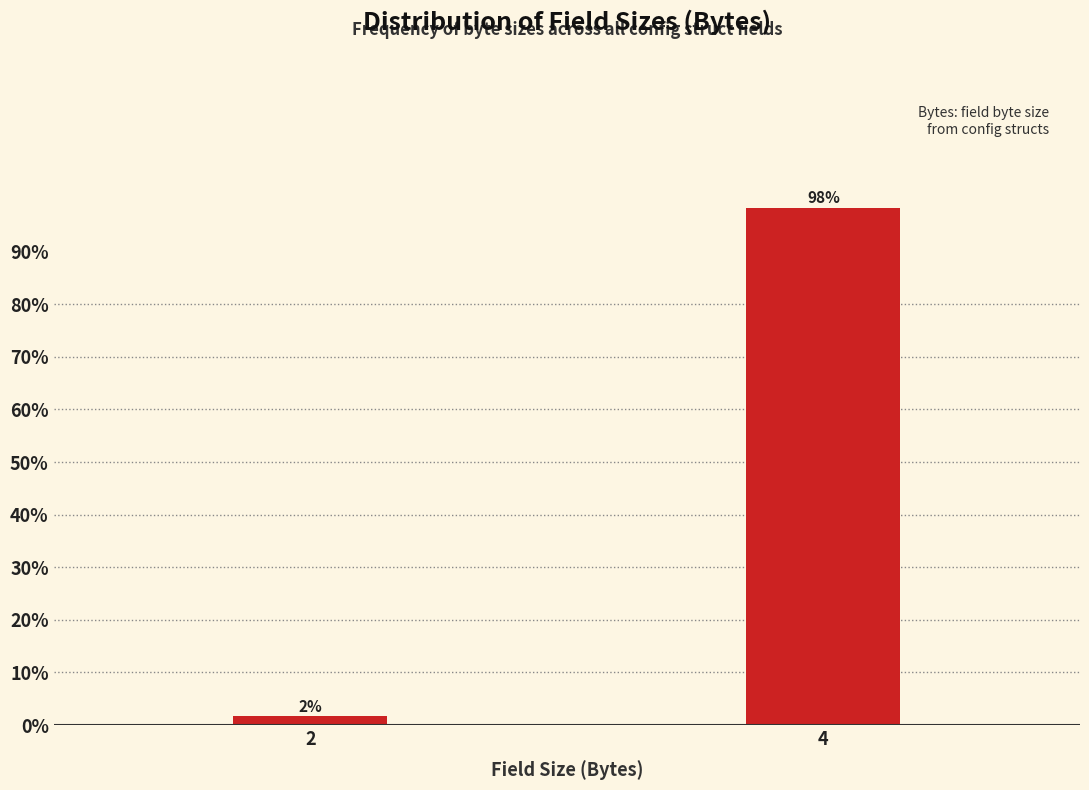

The value at 4 is 175.2. True or false?

False